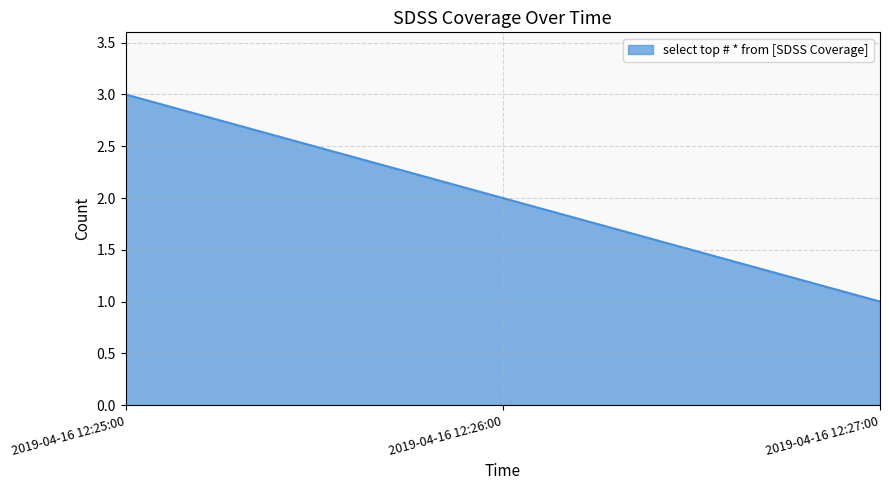

Reading left to right, extract all data points from this chart.

2019-04-16 12:25:00=3	2019-04-16 12:26:00=2	2019-04-16 12:27:00=1